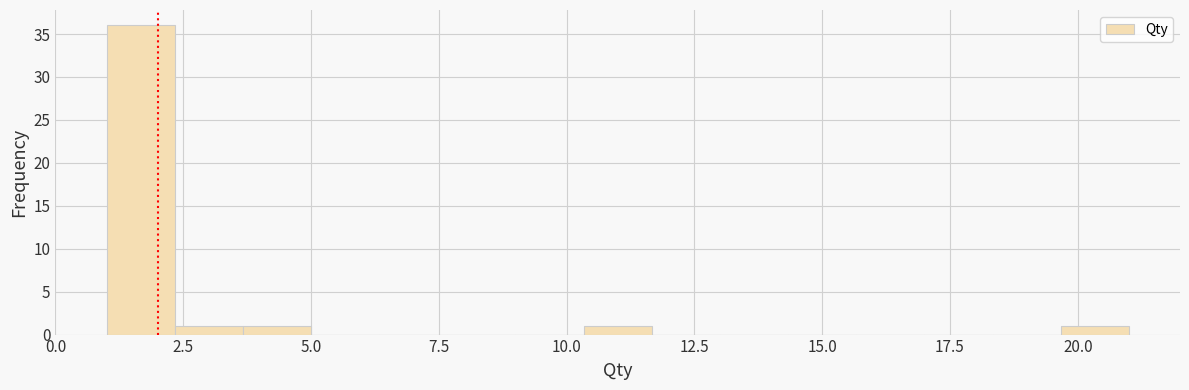

Around what value on the x-axis is the tallest bar? Give the approximate position of its centre, as read against the axis.

1.5